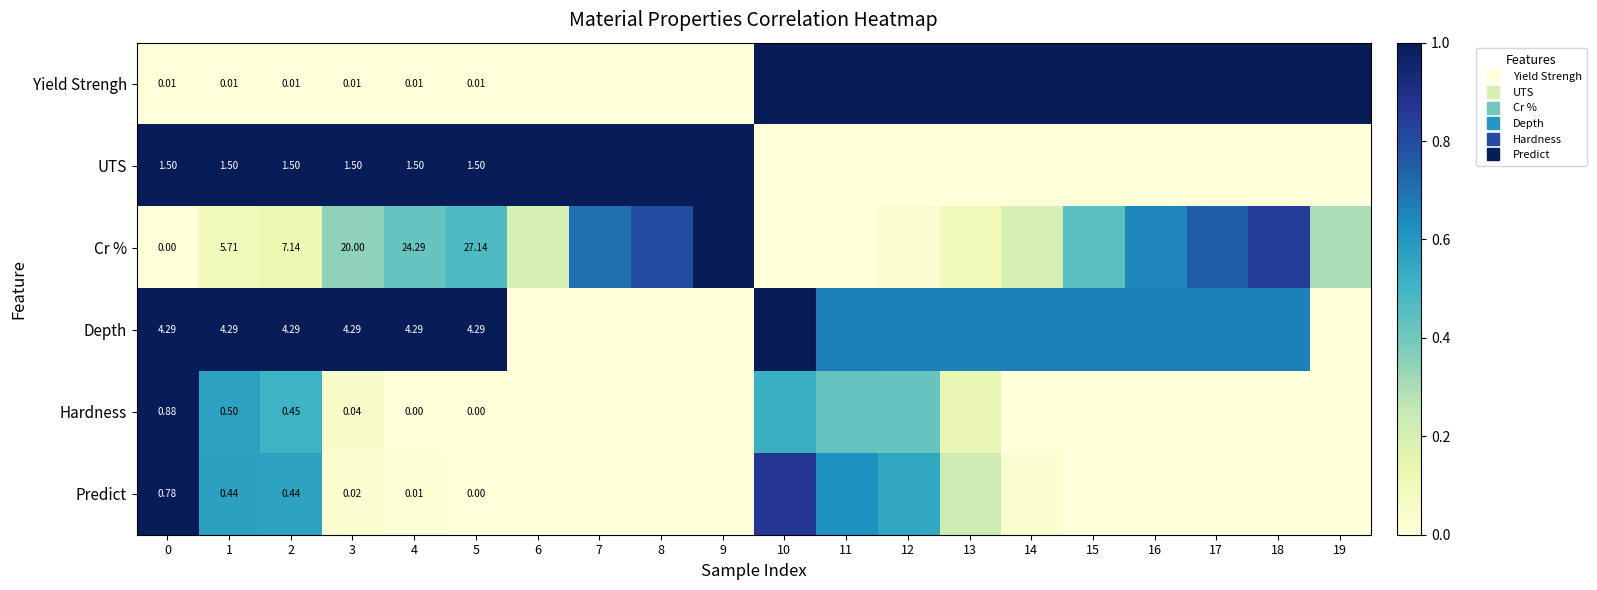

Which category has the highest value across all series?

10